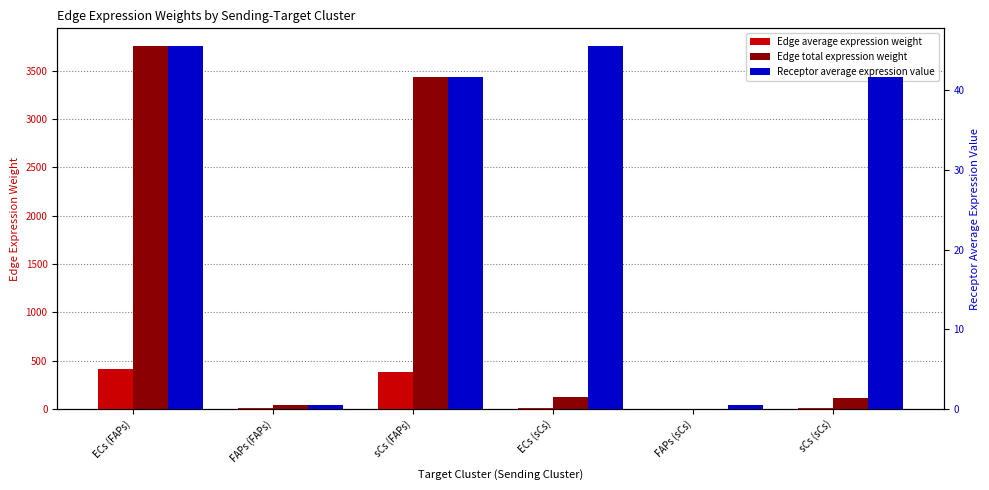

True or false: Edge total expression weight has a value of 3432.2 at sCs (FAPs).

True